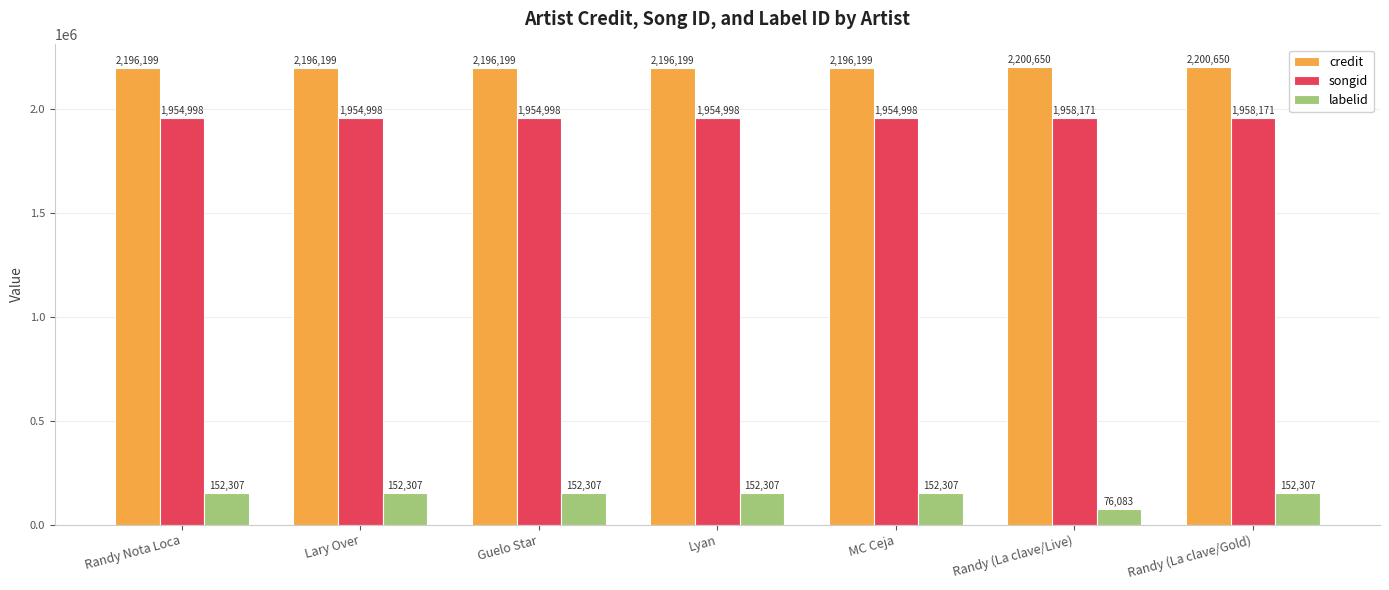

What is the smallest value displayed?

76083